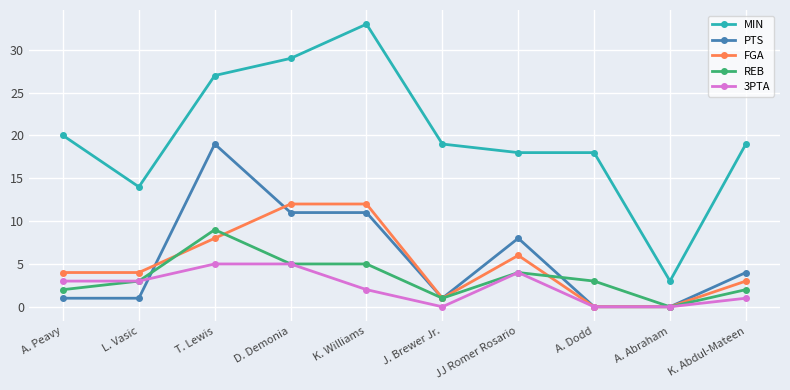

What are all the series names shown in the legend?

MIN, PTS, FGA, REB, 3PTA